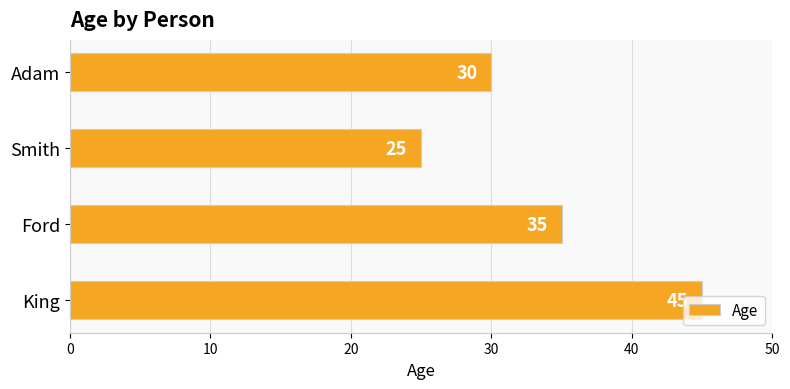

How many bars are there in total?

4